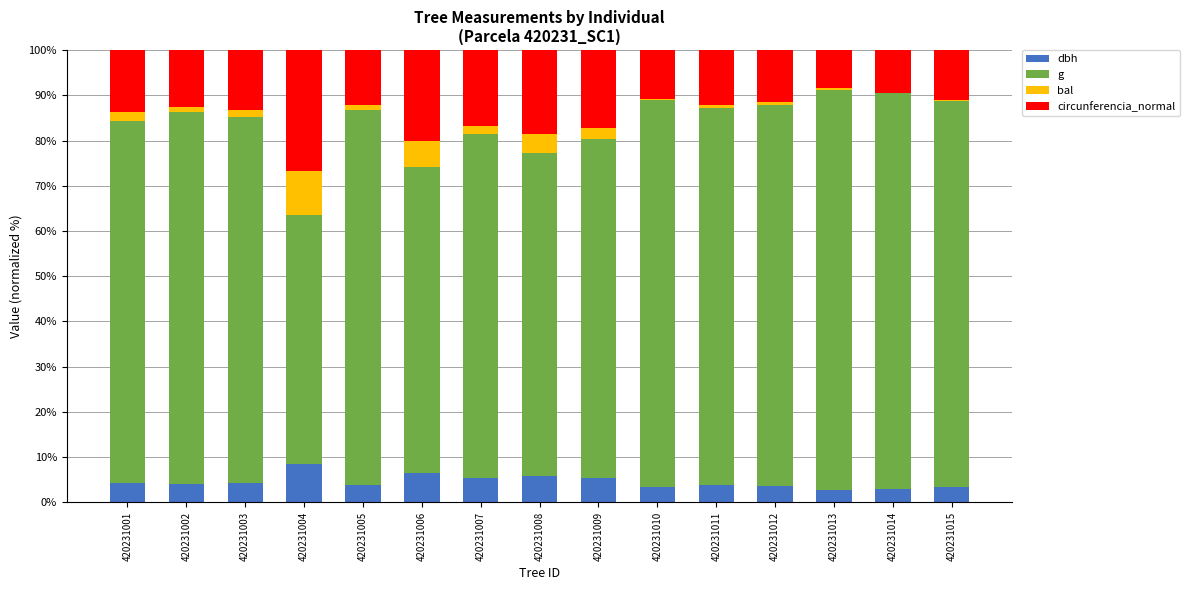

What is the sum of all dbh values?

68.4